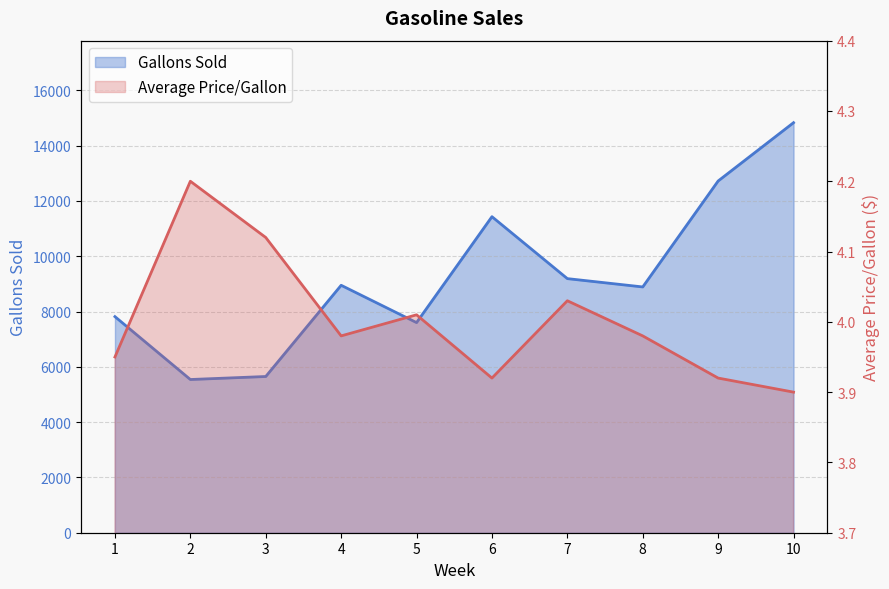

List the labels in order of Average Price/Gallon value, largest first.

2, 3, 7, 5, 4, 8, 1, 6, 9, 10